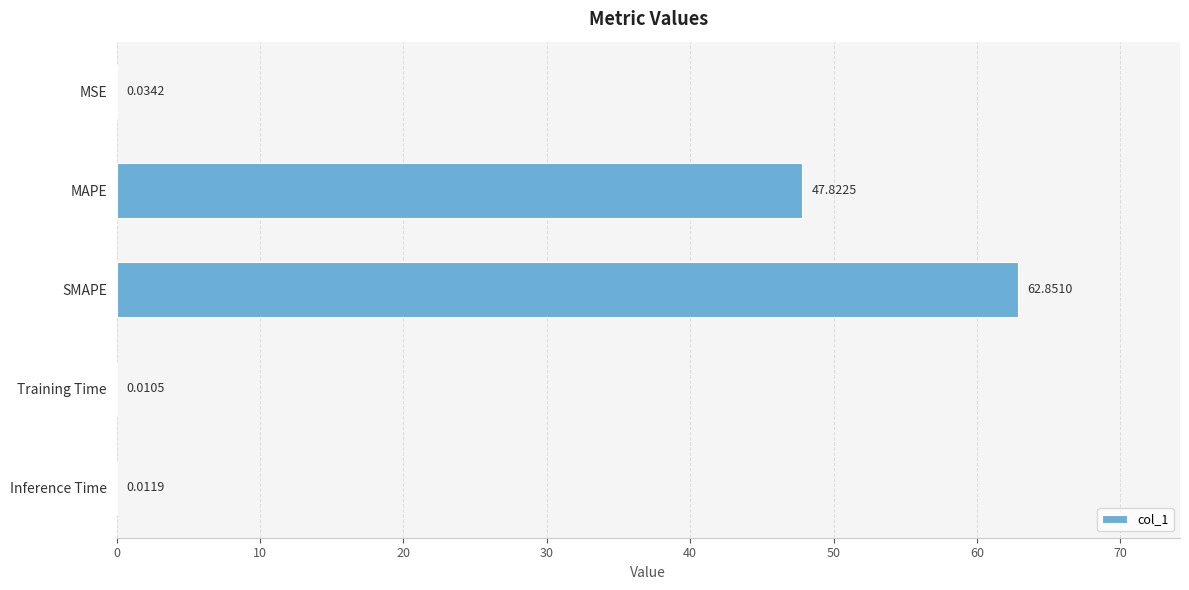

Which label corresponds to the largest value in the chart?

SMAPE